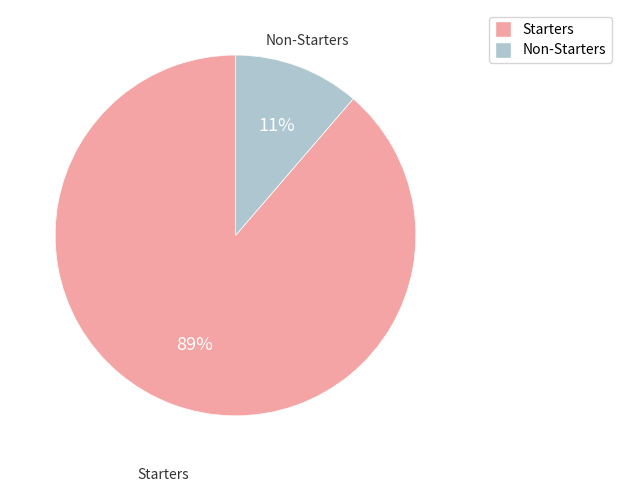

To the nearest percent, what is the average slice percentage?

50%